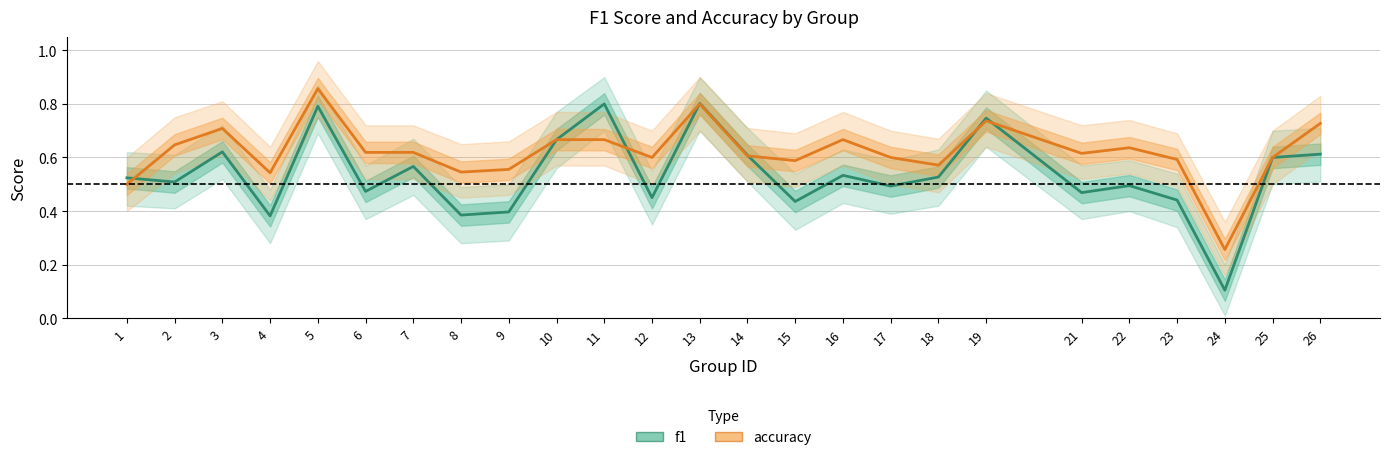

Does the chart display data point markers on the line(s)?

No